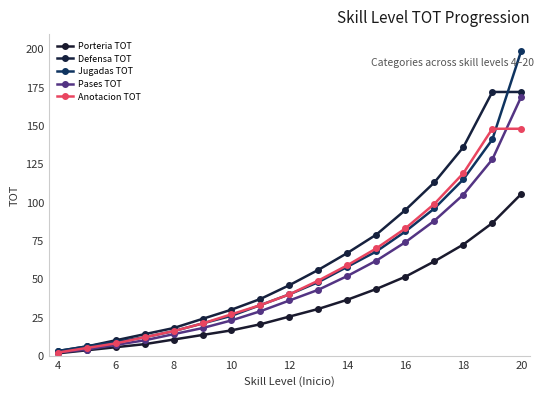

True or false: Pases TOT and Porteria TOT intersect in this chart.

False